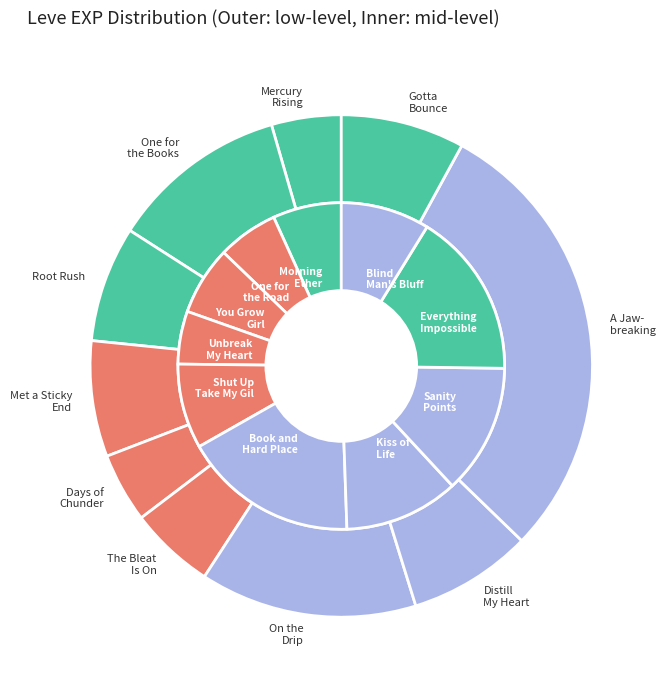

What is the total percentage of Distill My Heart and Root Rush?

15.4%